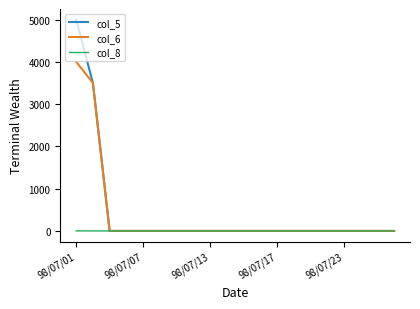

Which series has the widest spread of values?

col_5